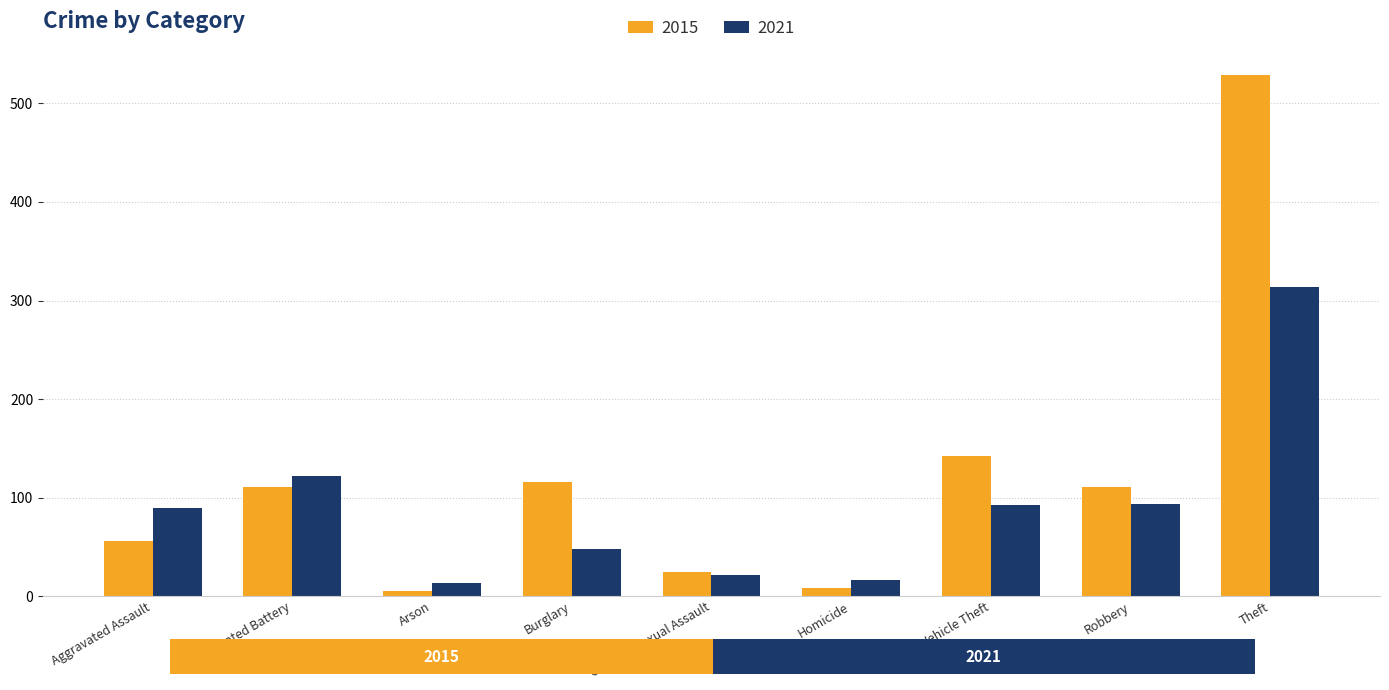

Rank the series at Homicide from lowest to highest value.

2015, 2021